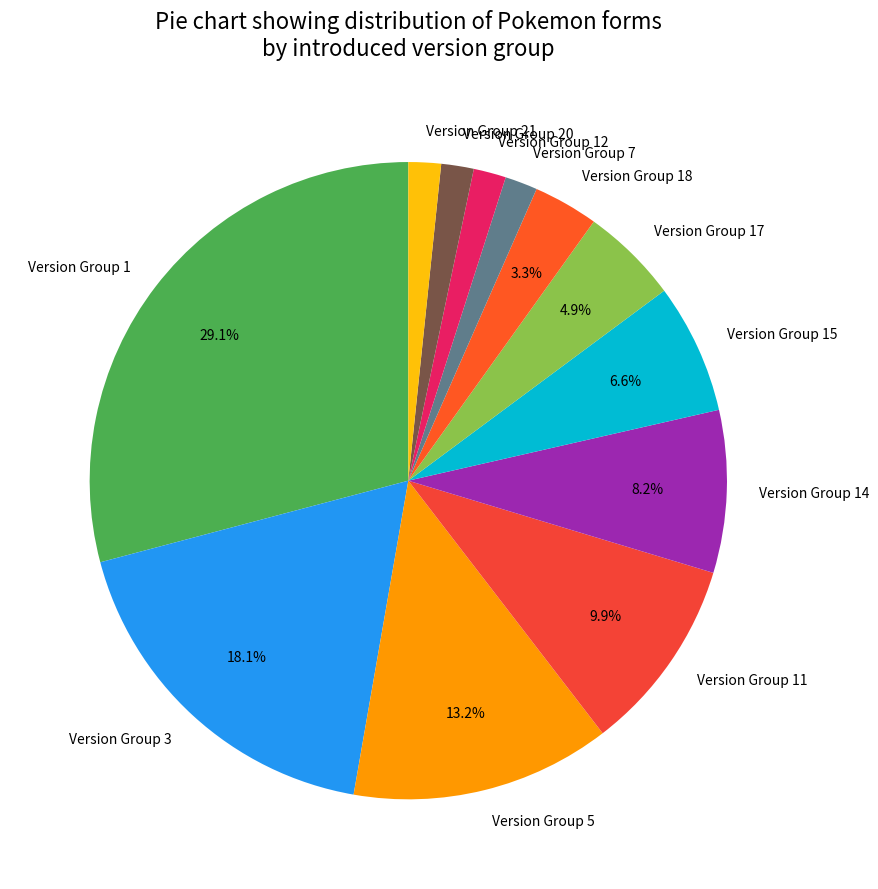

Which category has the biggest portion of the pie?

Version Group 1